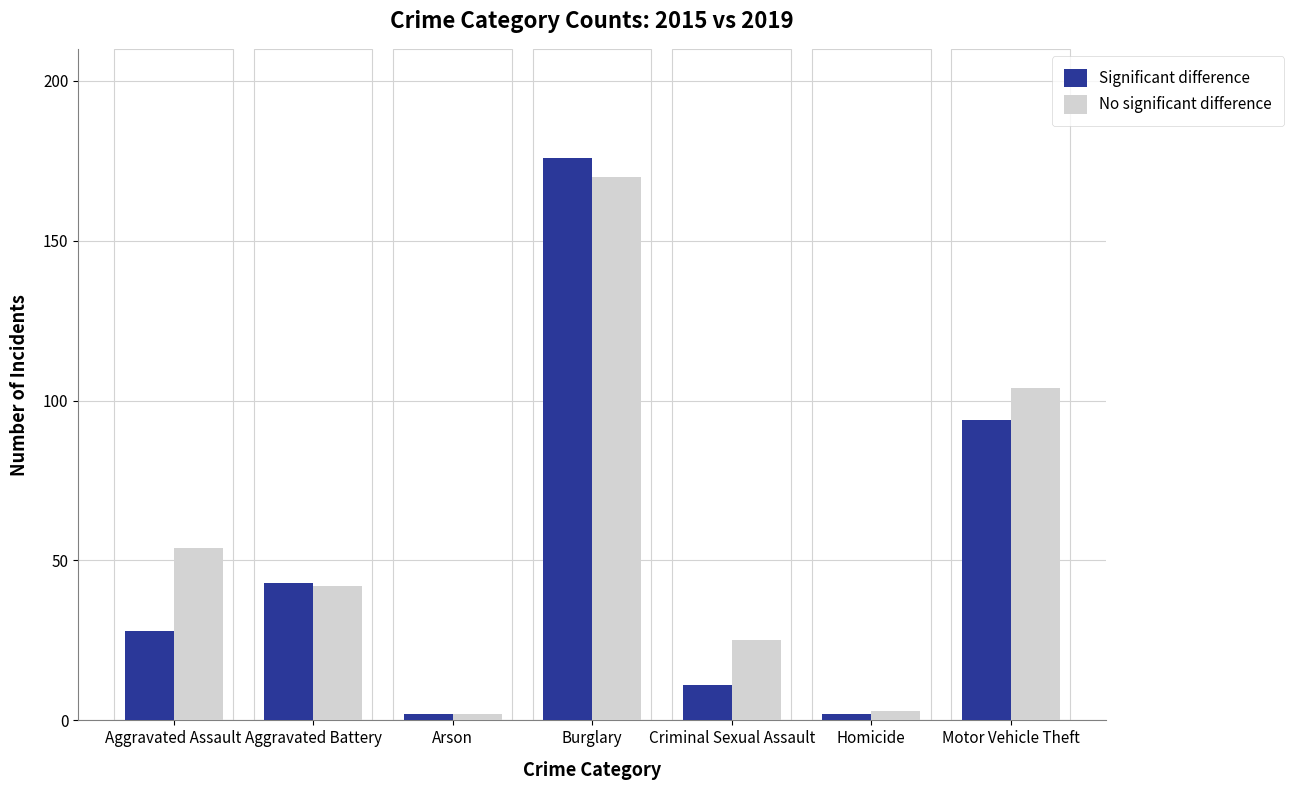

Between Arson and Criminal Sexual Assault, which series saw the biggest shift?

No significant difference